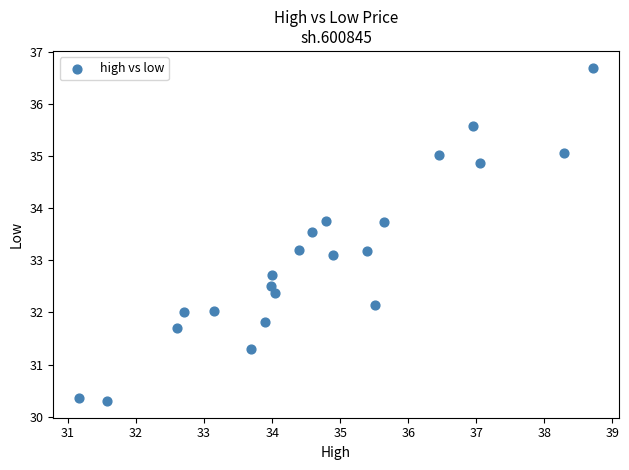

What is the range of Y values (max minus min)?

6.4